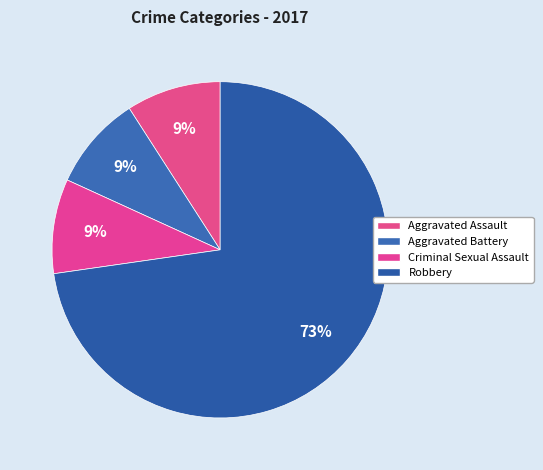

Which slice is the smallest?

Aggravated Assault